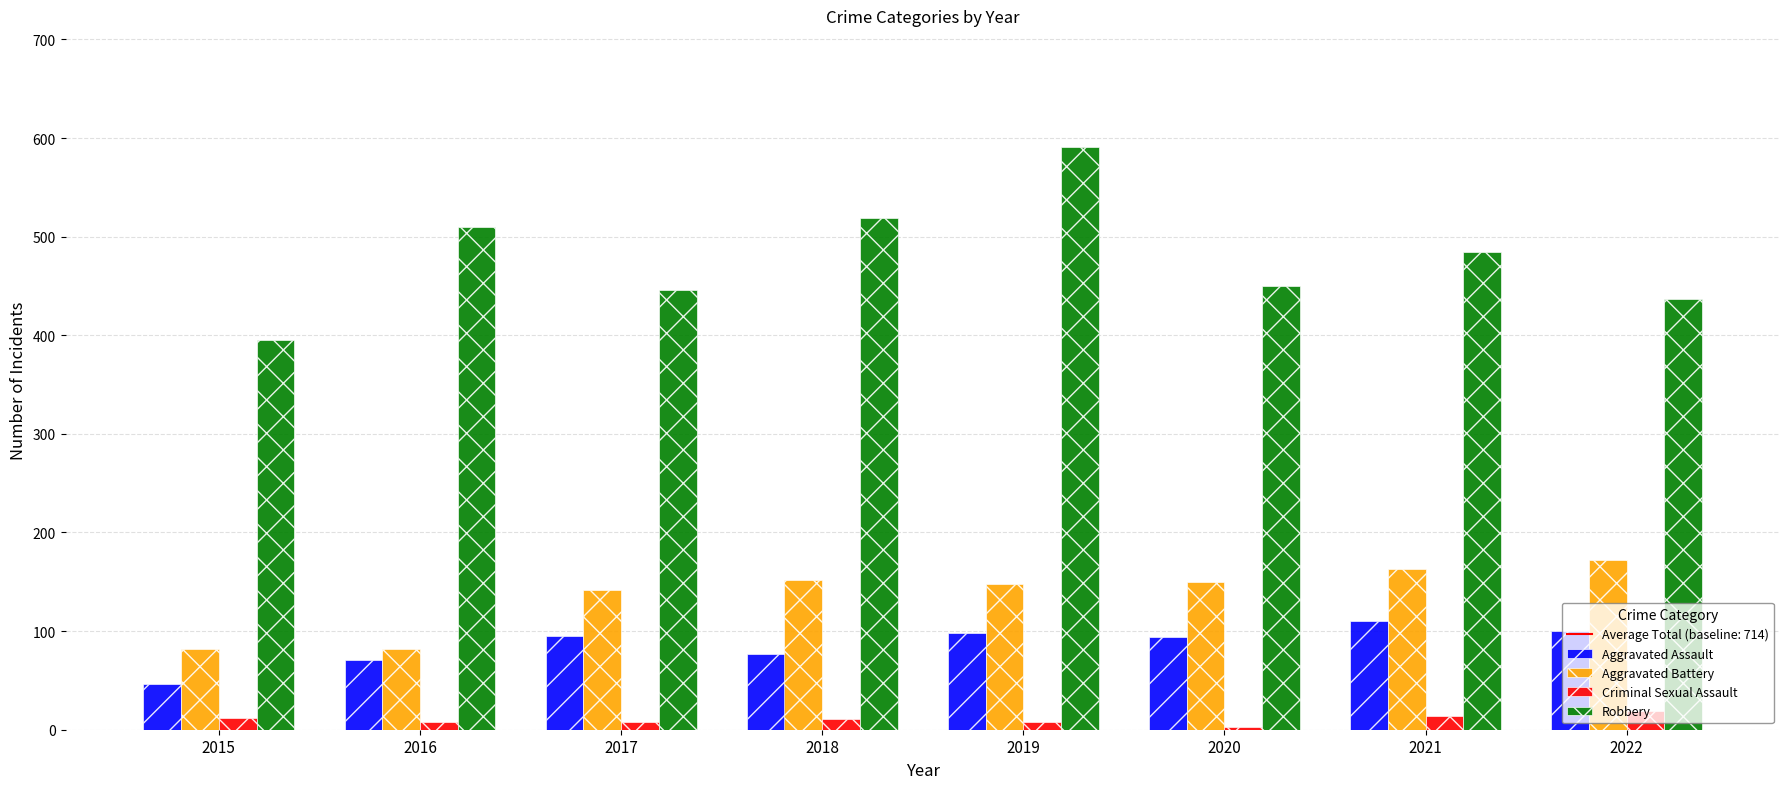

What is the sum of the Robbery values at 2017 and 2015?

841